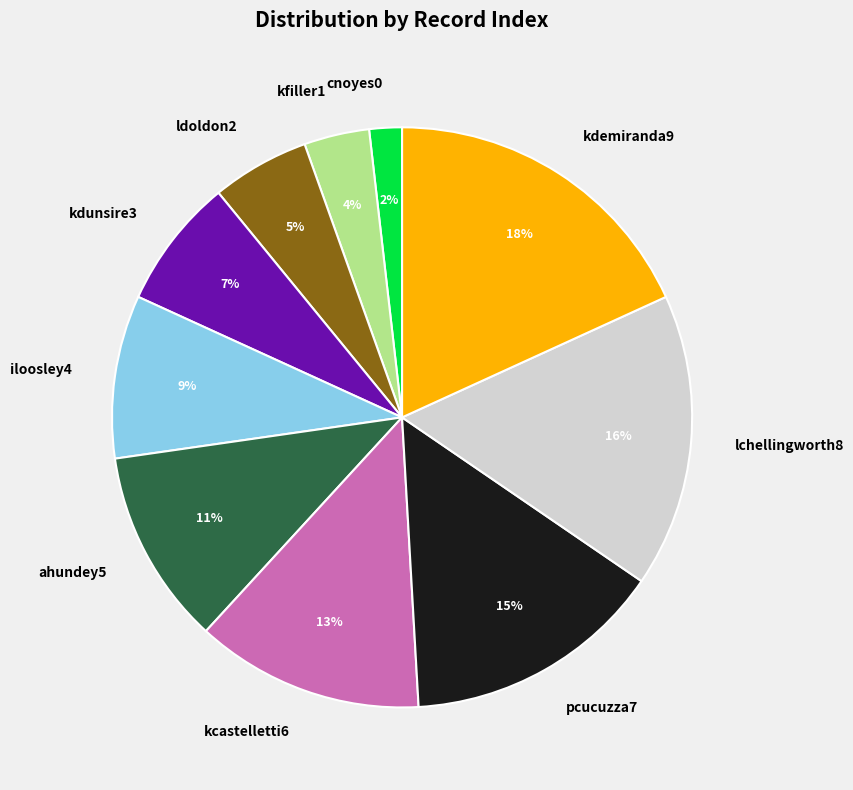

Between kdemiranda9 and iloosley4, which is larger?

kdemiranda9